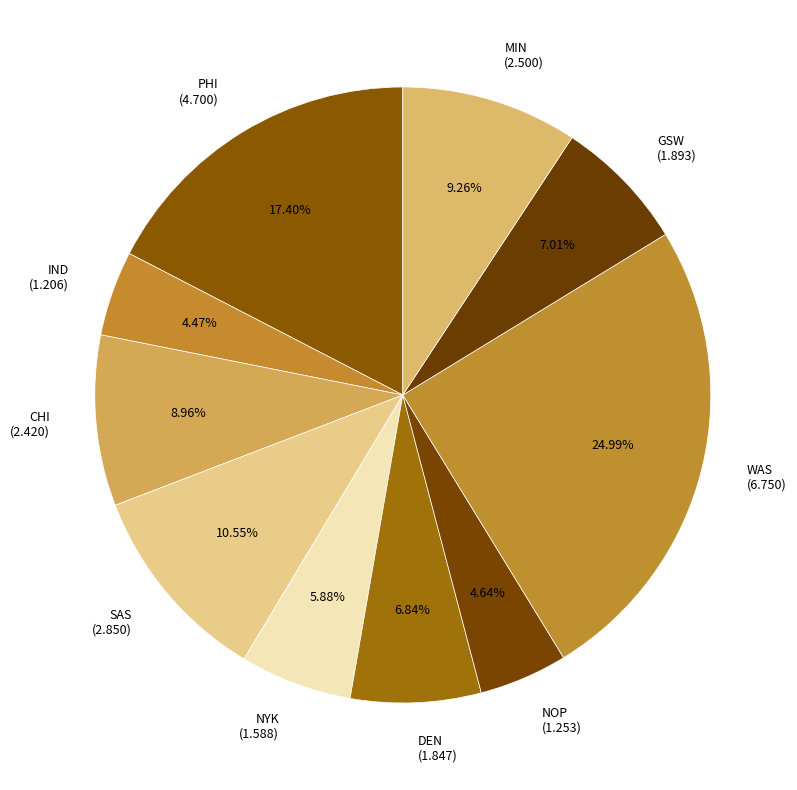

Combined, what portion of the pie is MIN and NOP?

13.9%